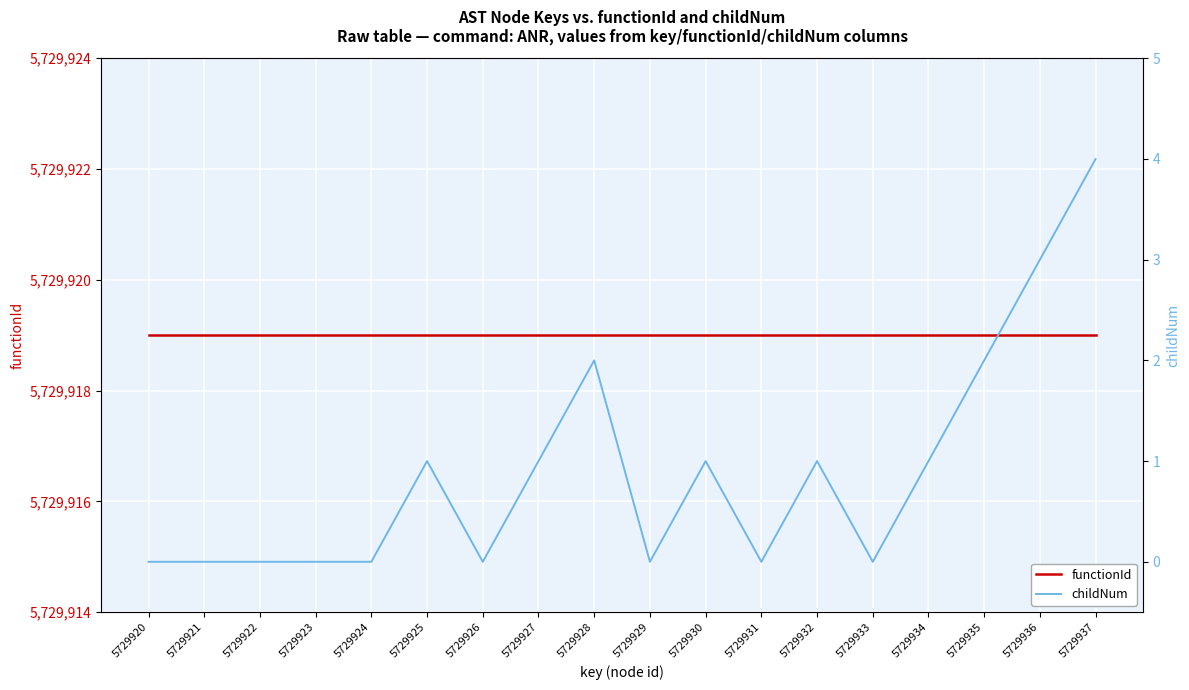

At which category is the sum across all series the highest?

5729937